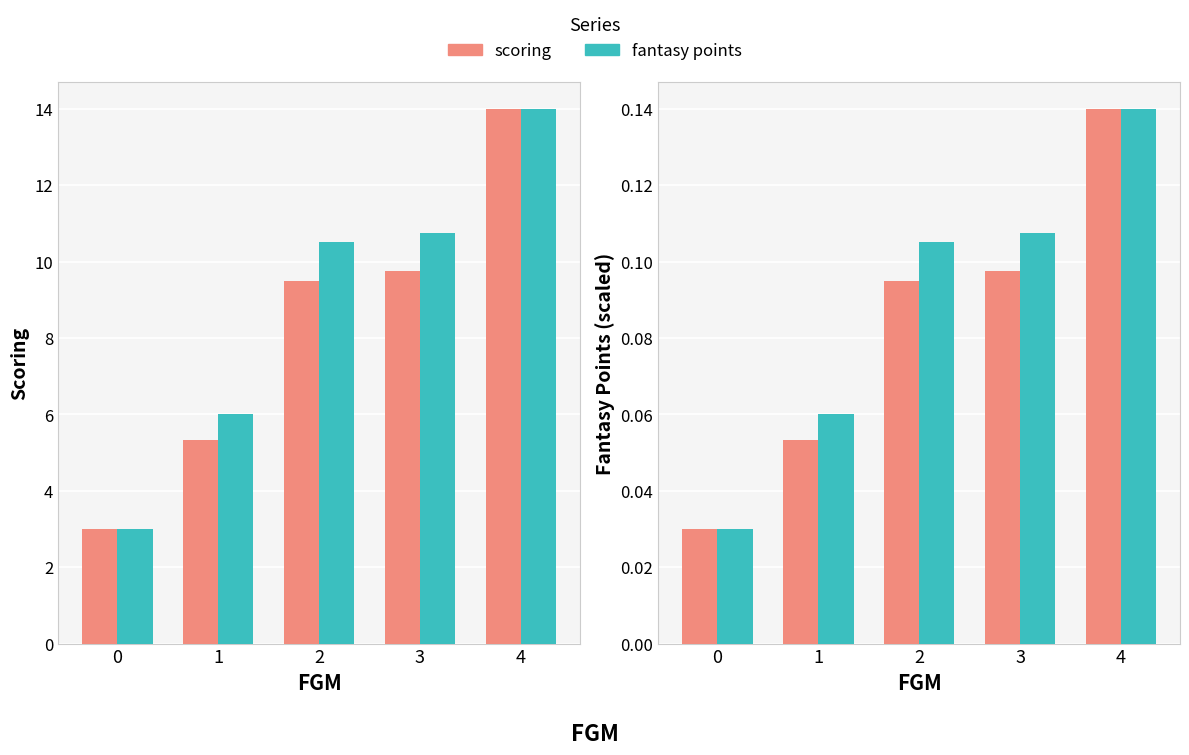

What is the sum of the scoring values at 1 and 3?

0.2